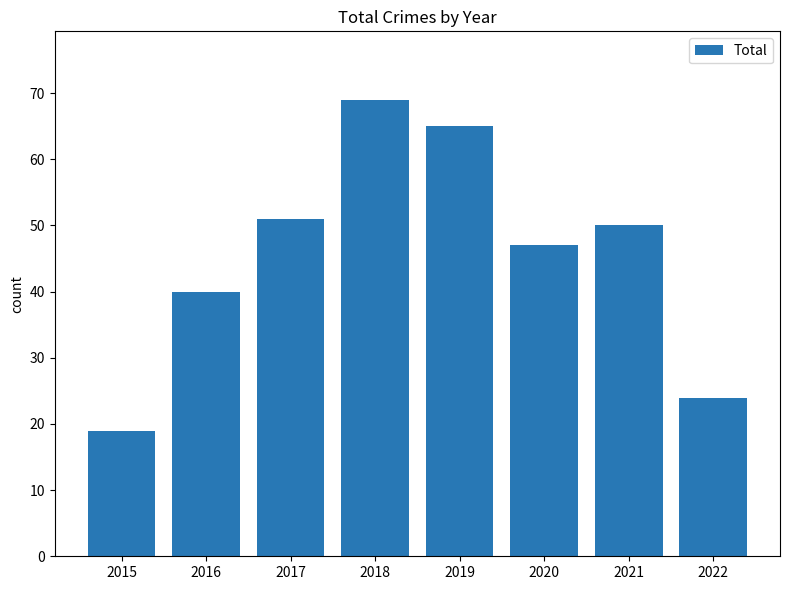

Where does the data first go above 50?

2017